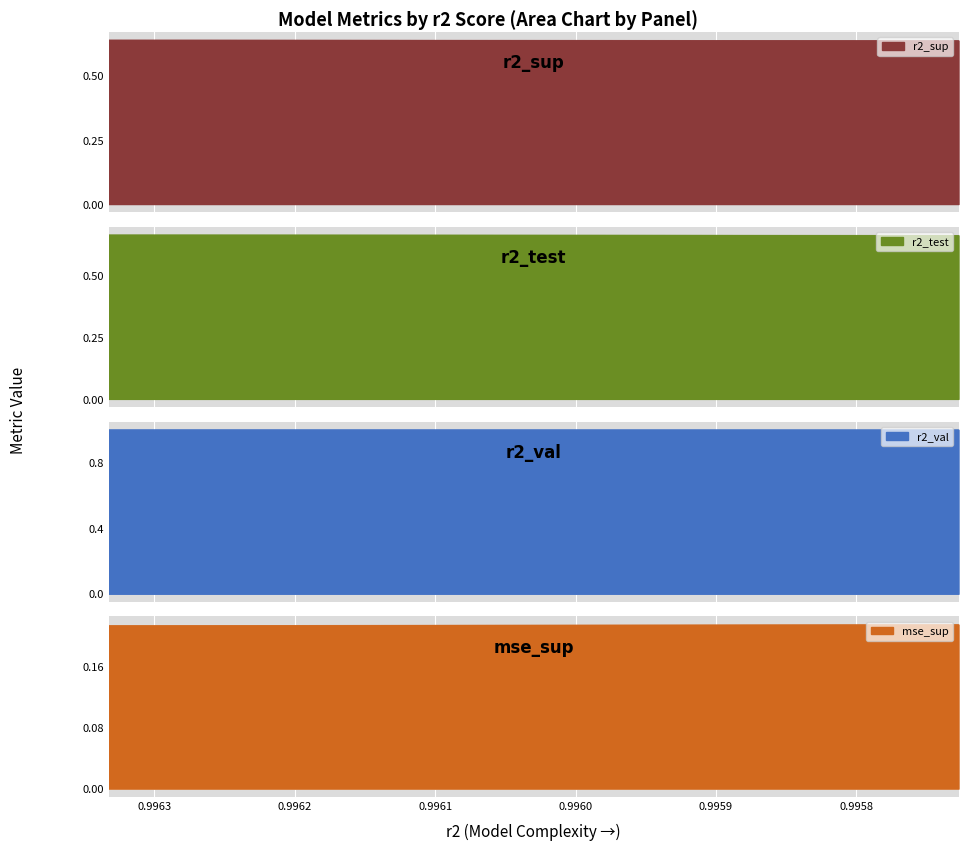

Is it true that r2_val equals 1.0 at model_10_23_2?

True